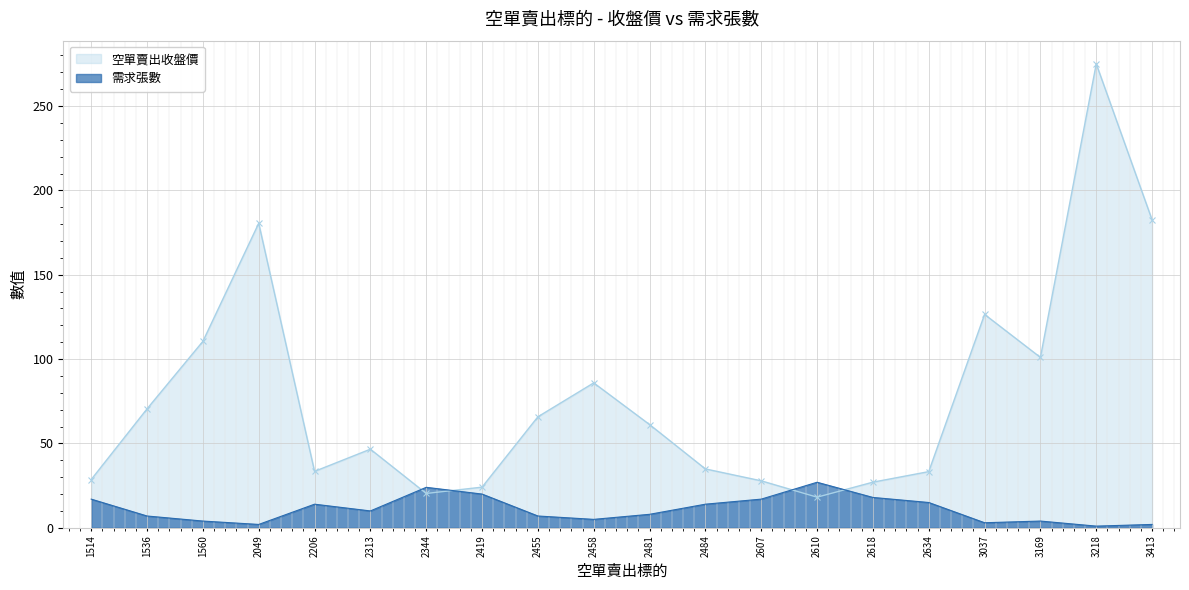

How many times do 需求張數 and 空單賣出收盤價 cross each other?

4